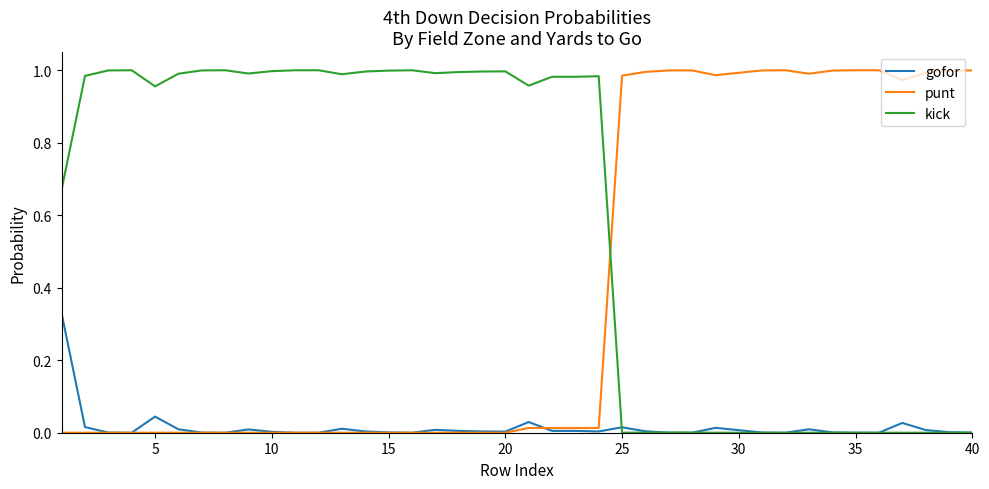

List the series in order of their overall mean, highest first.

kick, punt, gofor